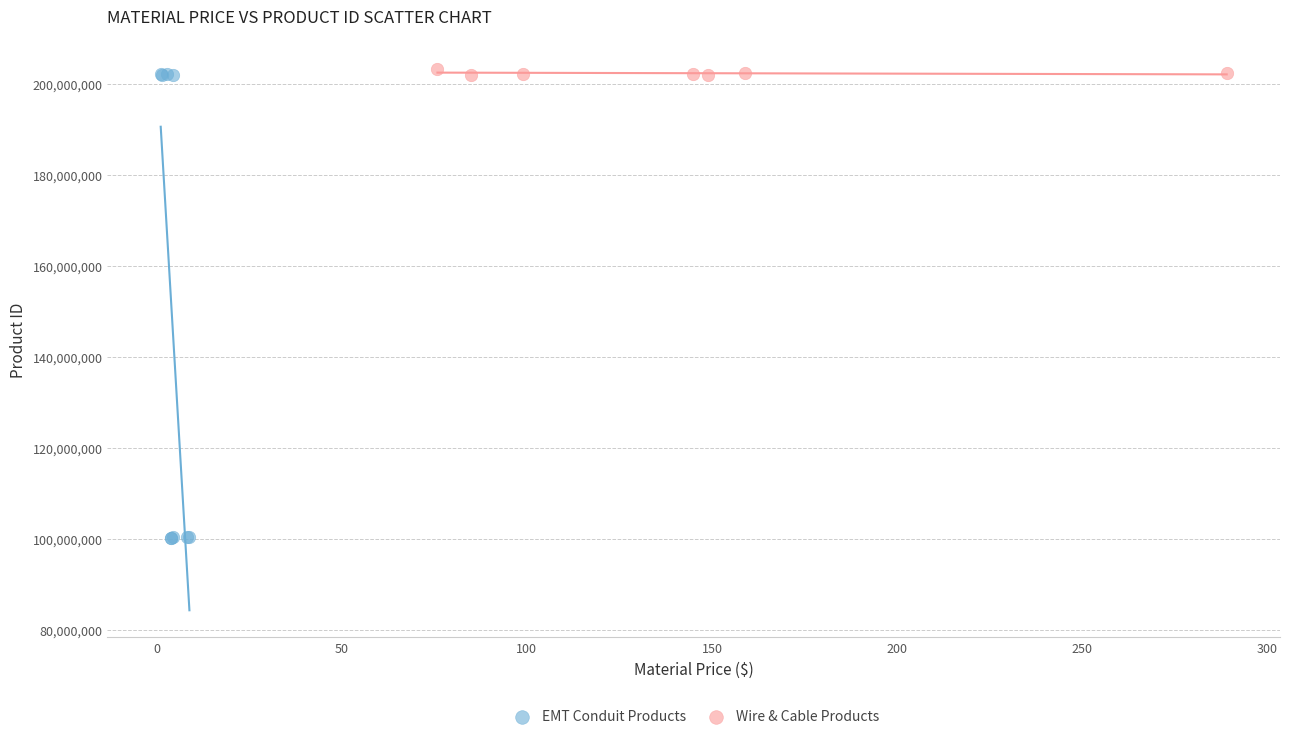

Which series contains the lowest Y value?

EMT Conduit Products